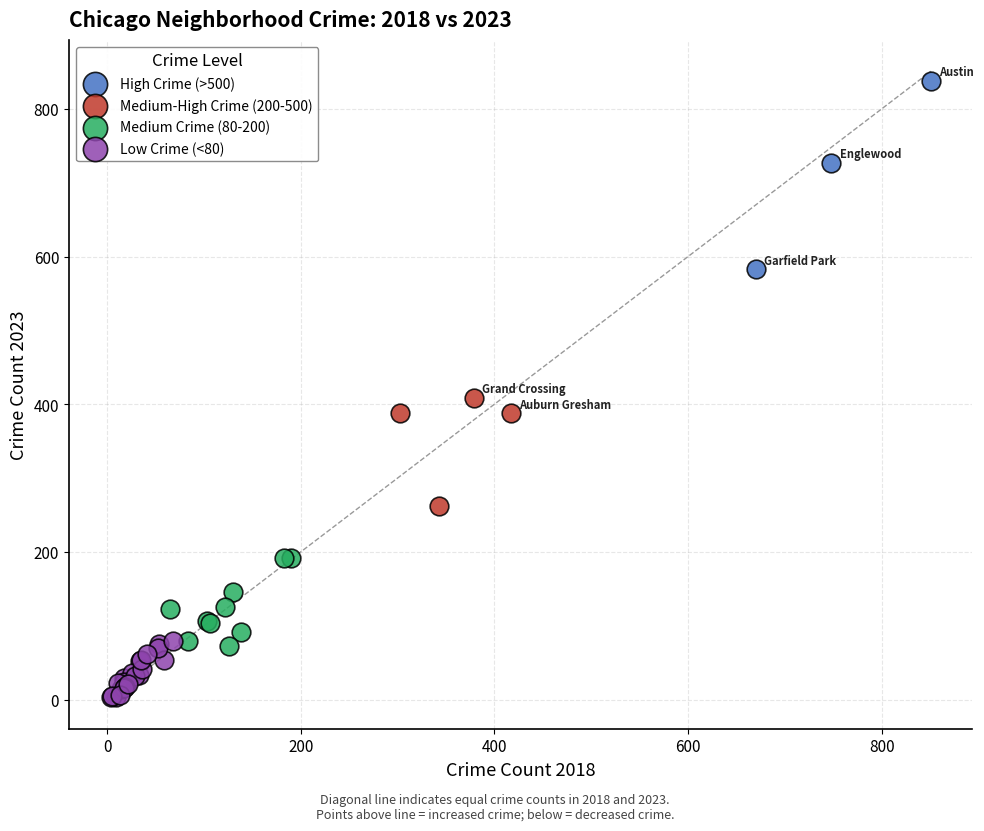

Which series contains the highest Y value?

High Crime (>500)